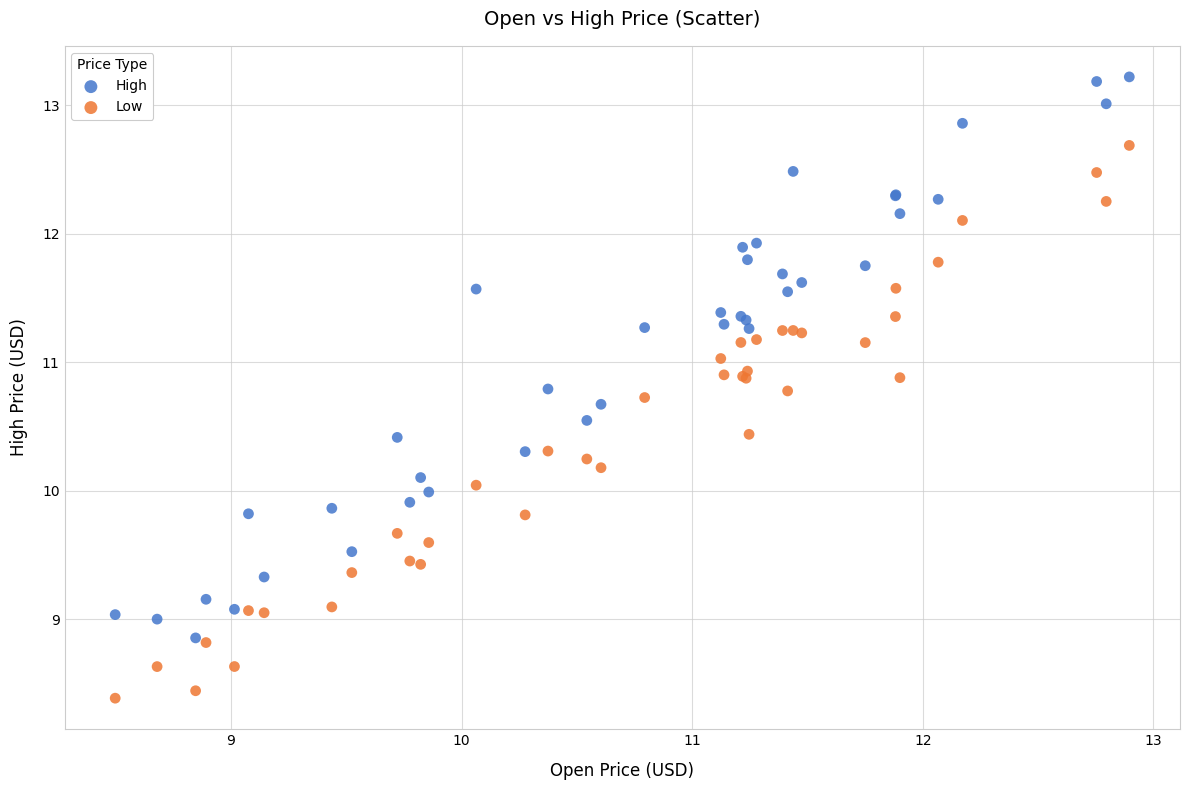

What are all the series names shown in the legend?

High, Low